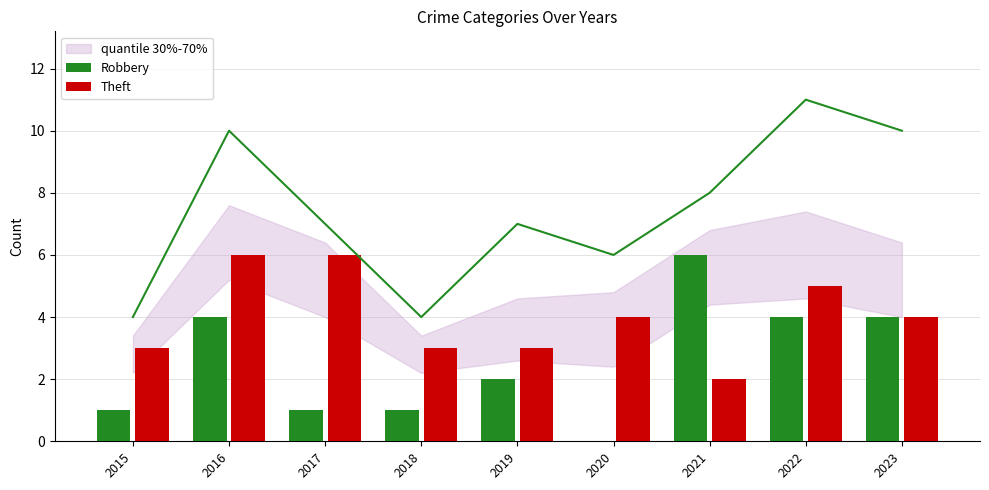

At how many categories does at least one series exceed 1?

9